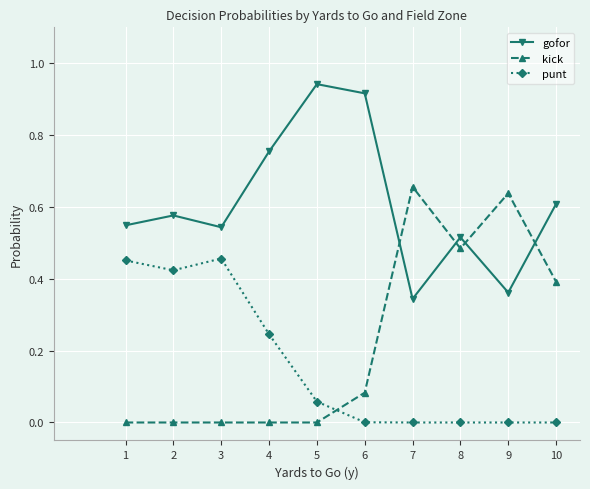

The value of kick at 3 is -0.4. True or false?

False